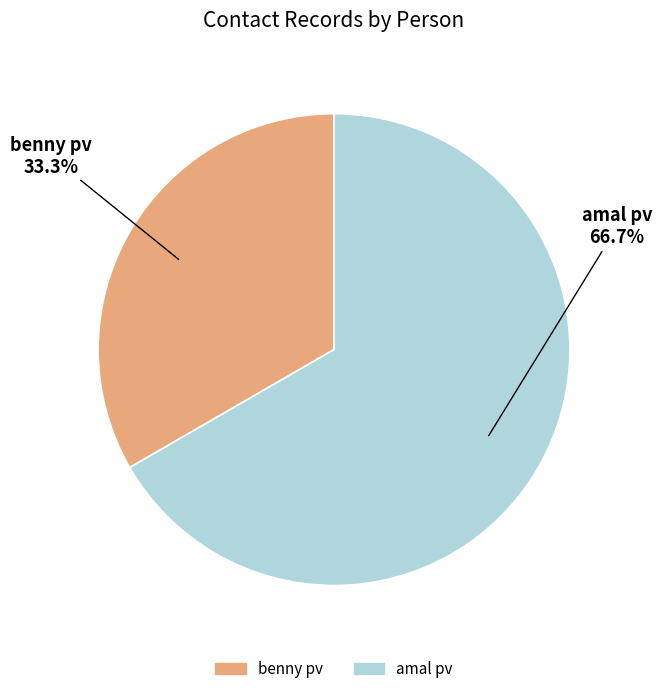

Which category has the smallest portion of the pie?

benny pv